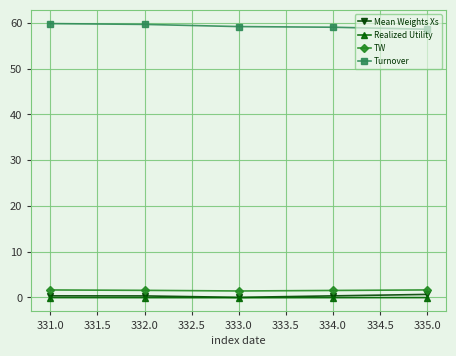

How many data points does each series have?

5